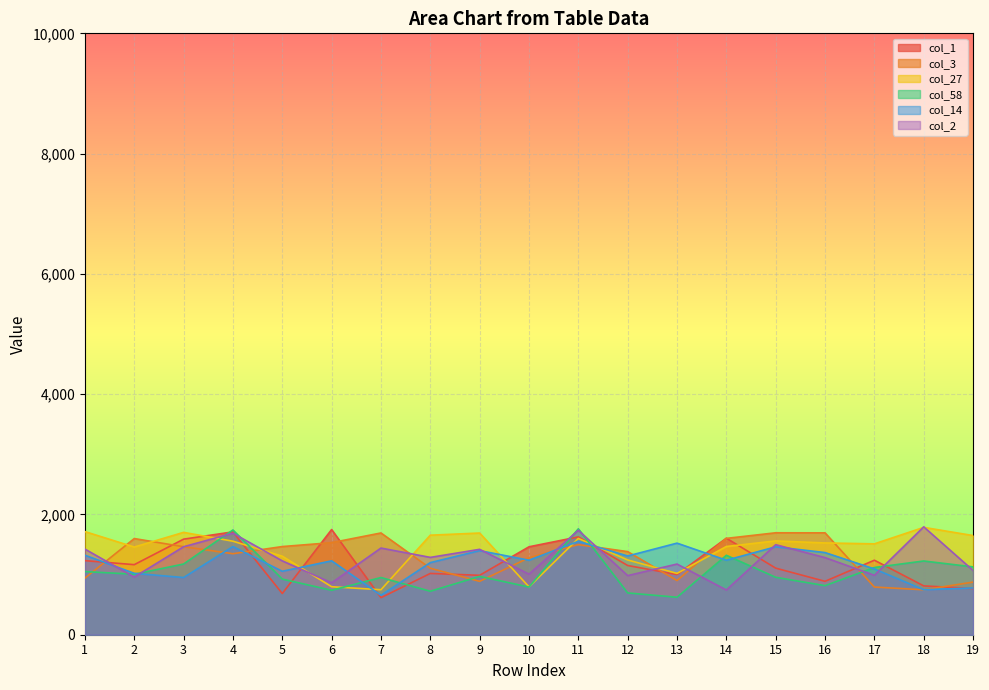

How many distinct data groups are displayed?

6